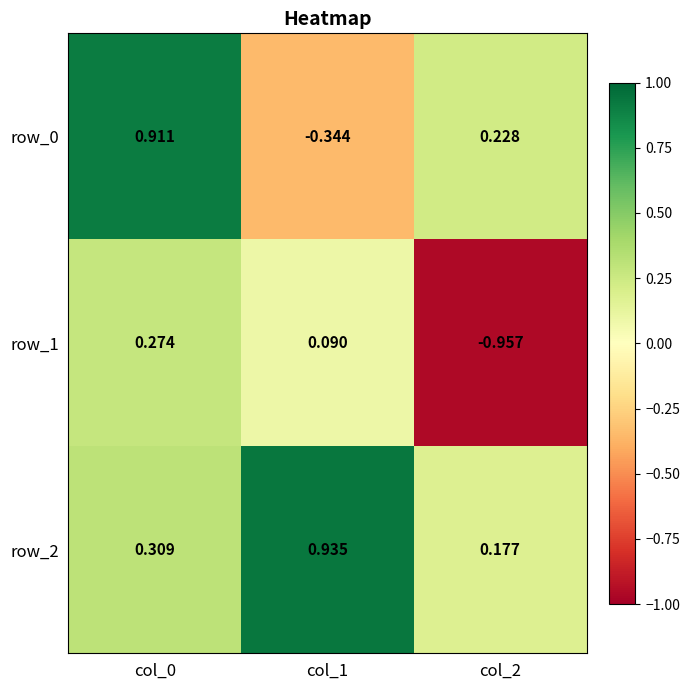

What is the difference between the second highest and minimum values in the row_1 series?

1.0